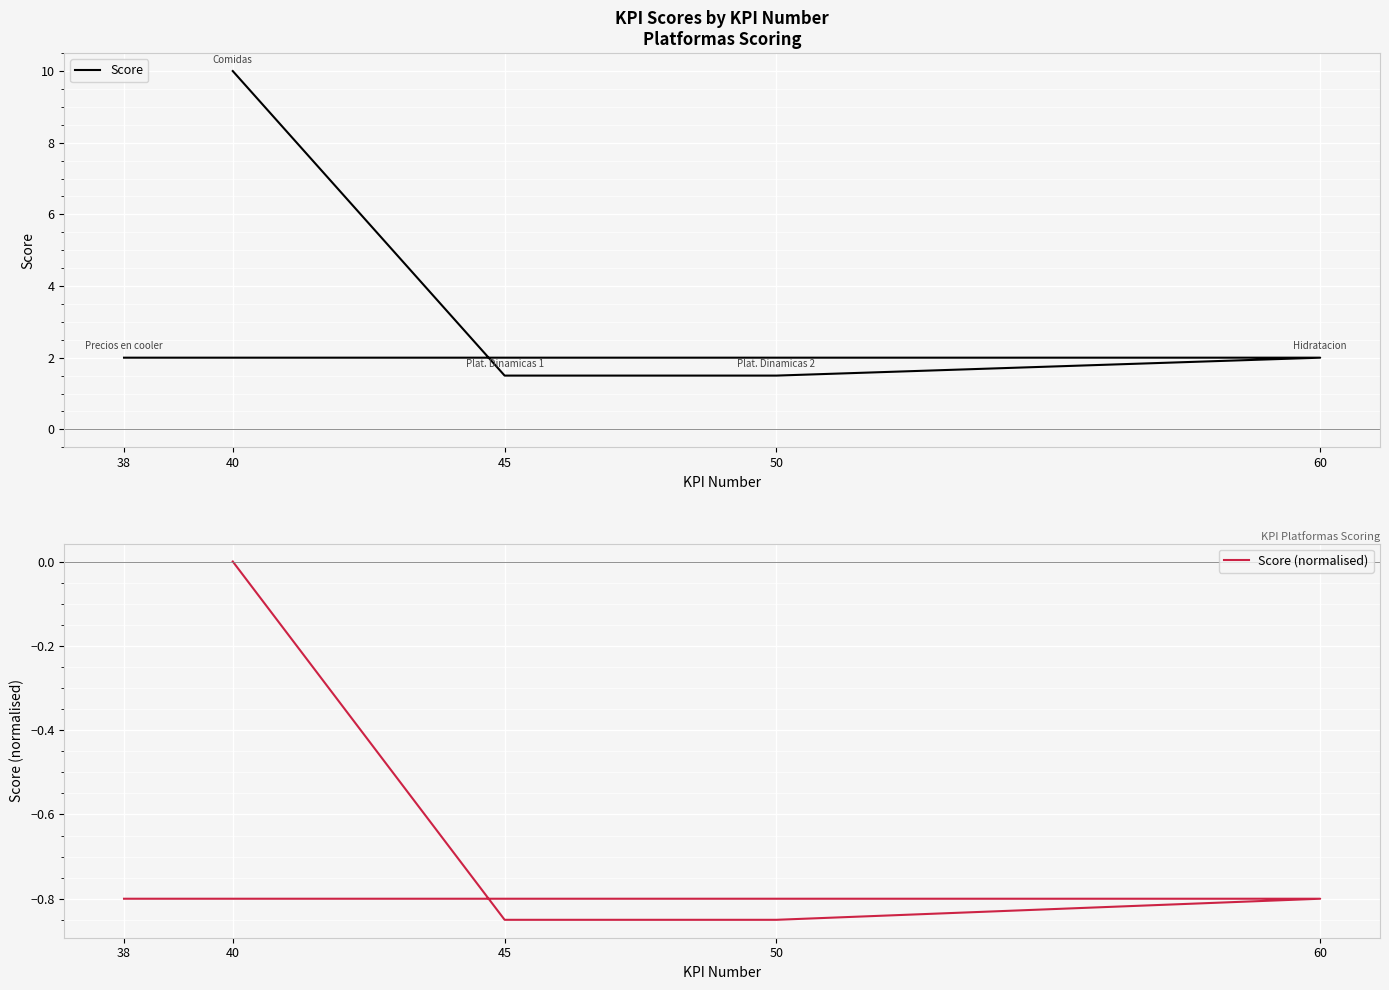

Reading right to left, what are all the values shown in this chart?

Score: 38=2.0	60=2.0	50=1.5	45=1.5	40=10.0
Score (normalised): 38=-0.8	60=-0.8	50=-0.8	45=-0.8	40=0.0